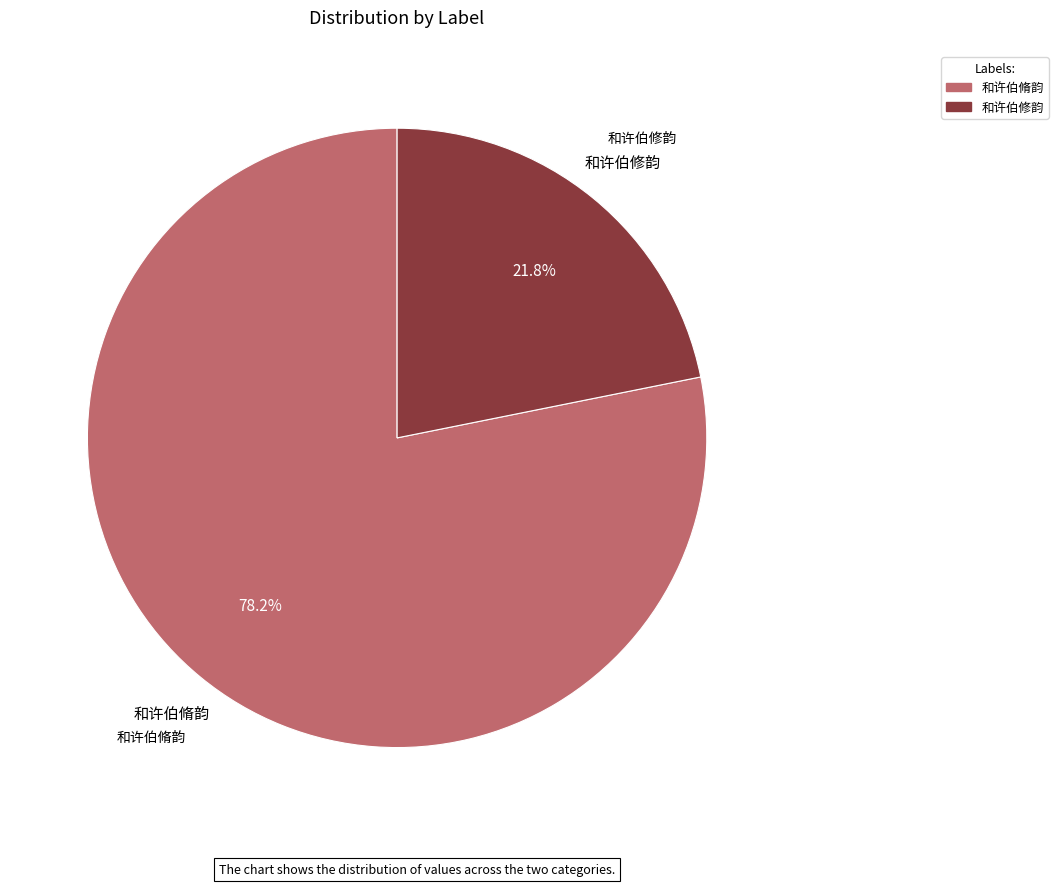

To the nearest percent, what is the difference between the 和许伯修韵 and 和许伯脩韵 slice percentages?

56%